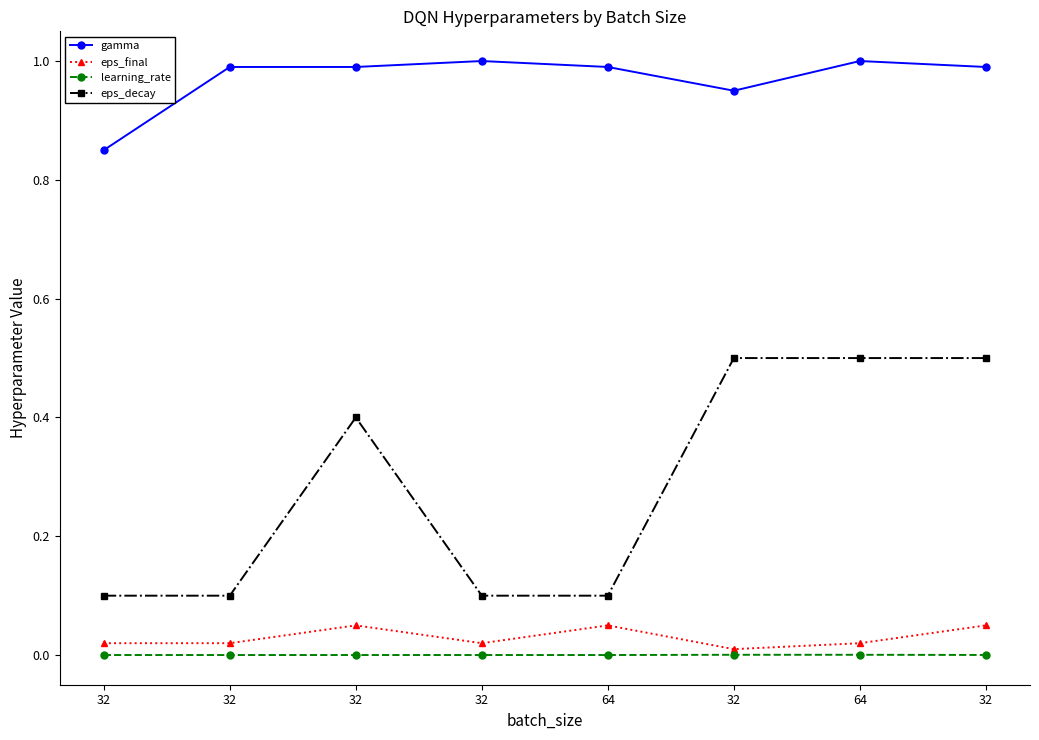

Rank the series by their maximum value, from highest to lowest.

gamma, eps_decay, eps_final, learning_rate